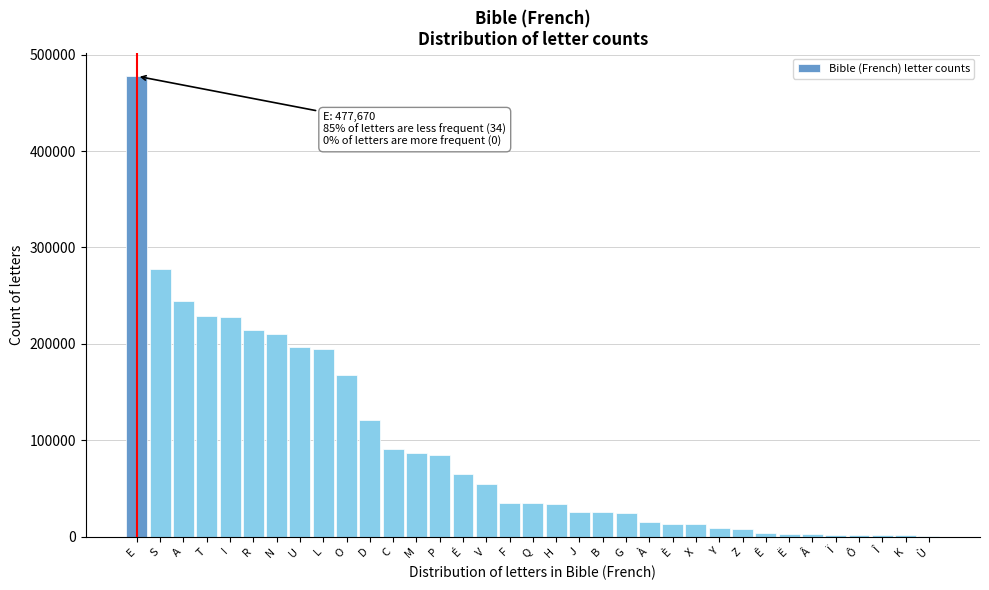

Read the value at M.

86774